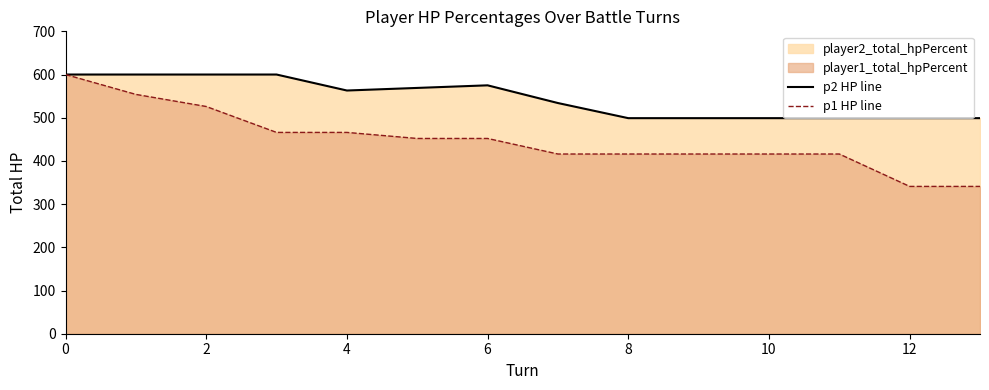

What is the difference between the p1 HP line values at 12 and 10?

75